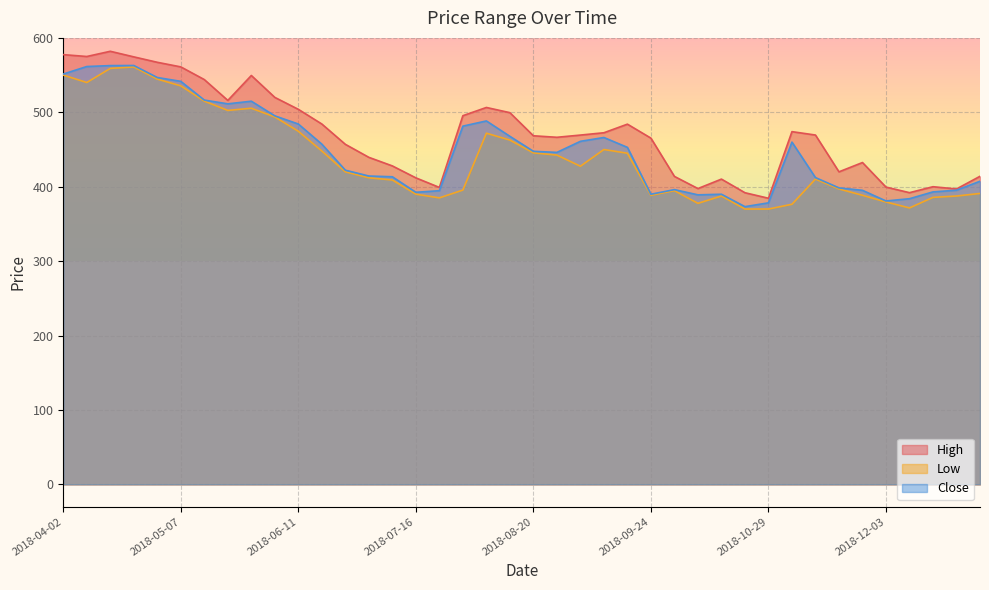

Is the value of High at 2018-10-29 greater than the value of Close at 2018-04-09?

No